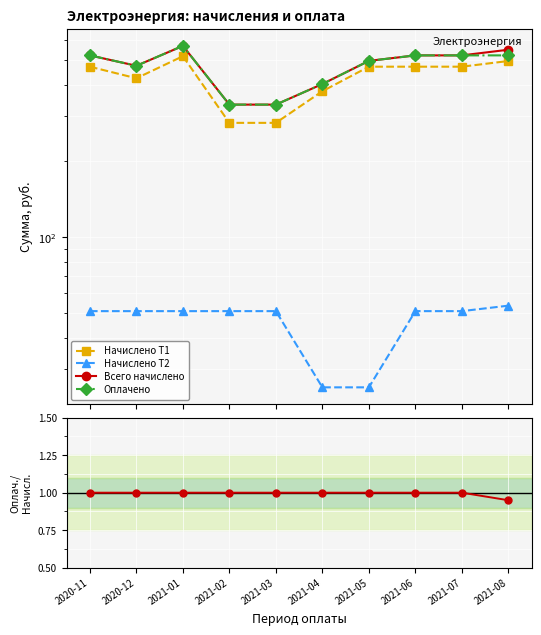

Reading left to right, extract all data points from this chart.

Начислено Т1: 471.0	423.9	518.1	282.6	282.6	376.8	471.0	471.0	471.0	496.0
Начислено Т2: 51.0	51.0	51.0	51.0	51.0	25.5	25.5	51.0	51.0	53.6
Всего начислено: 522.0	474.9	569.1	333.6	333.6	402.3	496.5	522.0	522.0	549.6
Оплачено: 522.0	474.9	569.1	333.6	333.6	402.3	496.5	522.0	522.0	522.0
Оплачено / Начислено: 1.0	1.0	1.0	1.0	1.0	1.0	1.0	1.0	1.0	0.9